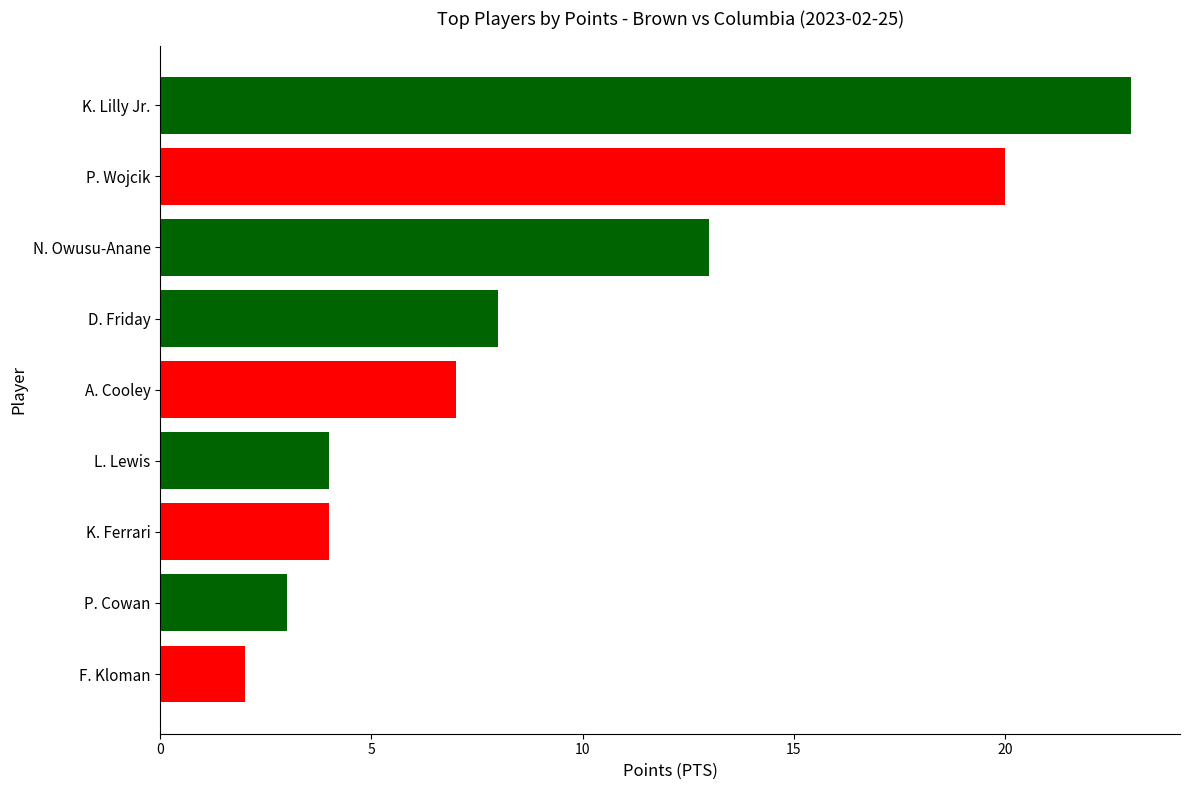

What is the label of the 5th bar from the top?

A. Cooley